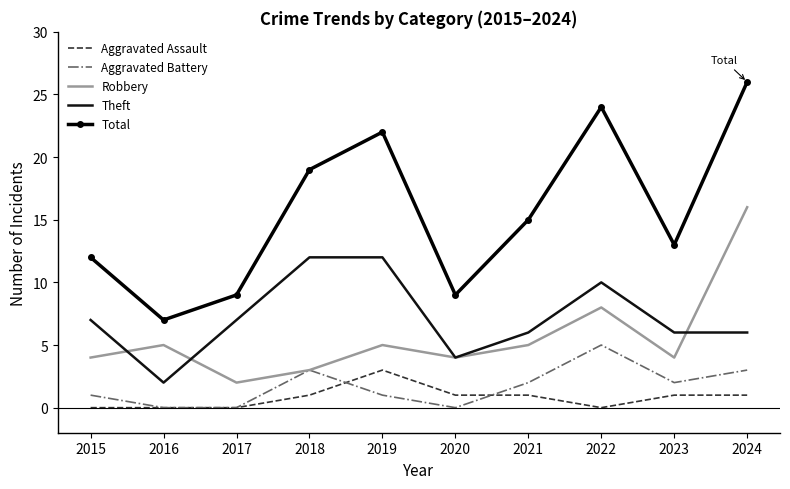

What is the difference between the Robbery values at 2016 and 2024?

11